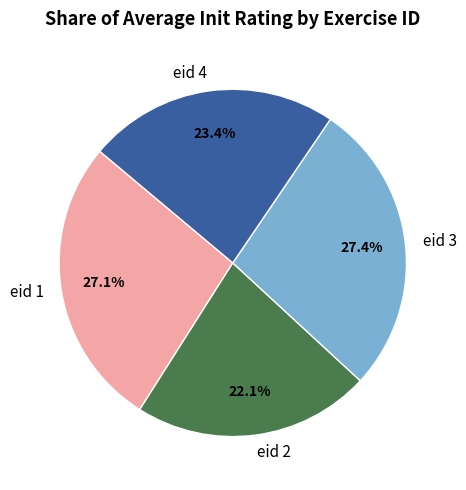

Which category has the smallest portion of the pie?

eid 2